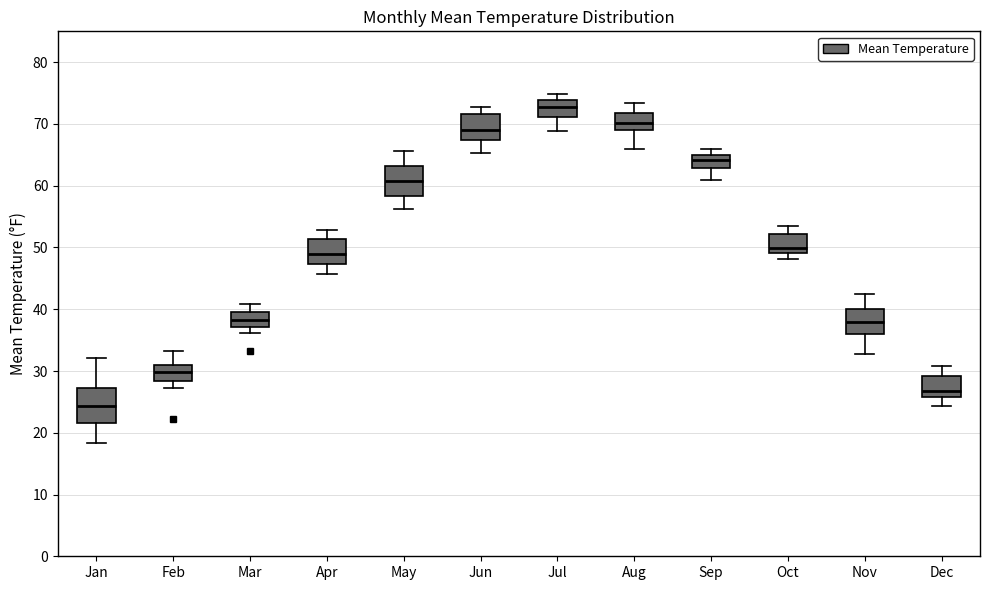

Where is the lower edge of the box for Jun on the y-axis? The values are not printed on the chart, so give them approximately, as read against the axis.

67